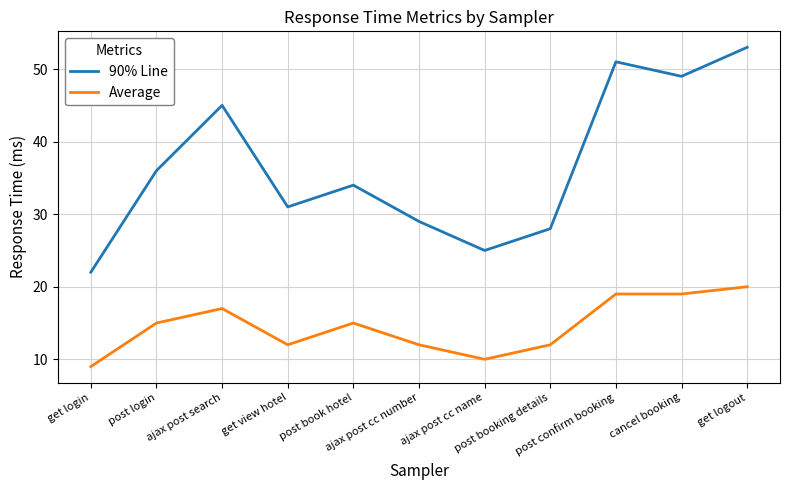

Does the chart display data point markers on the line(s)?

No